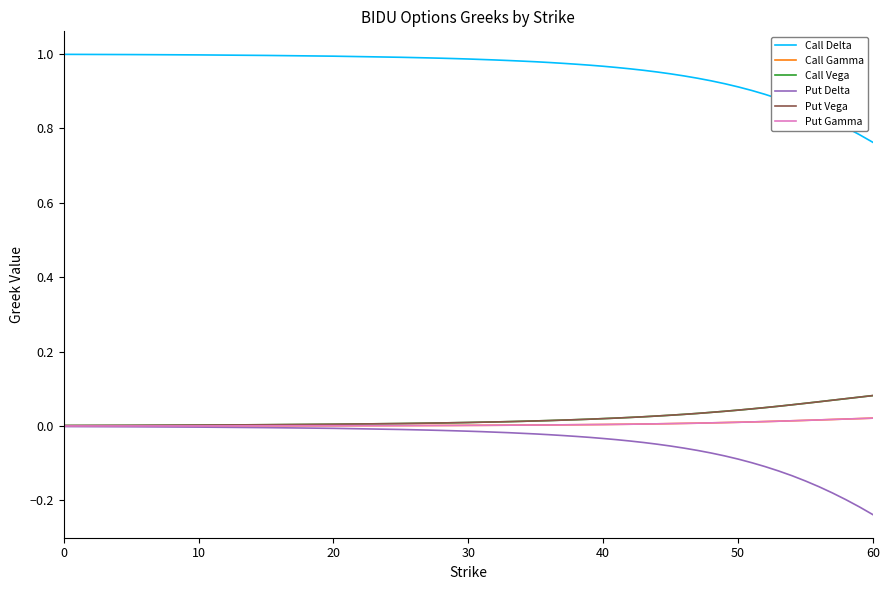

Which series has the widest spread of values?

Put Delta